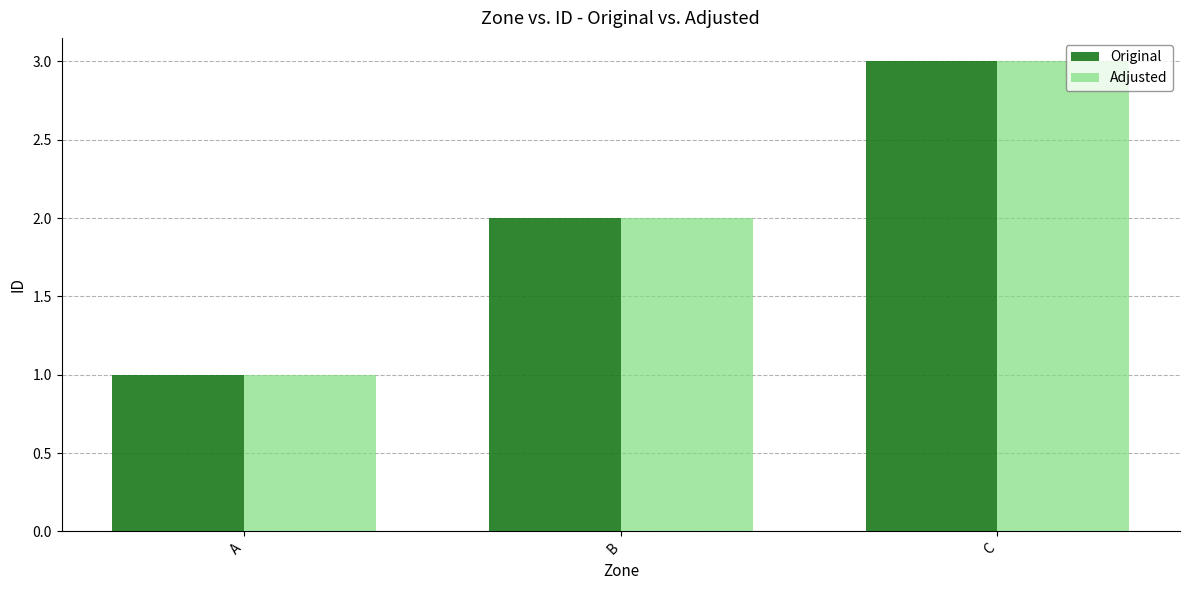

What value does the Original series have at B?

2